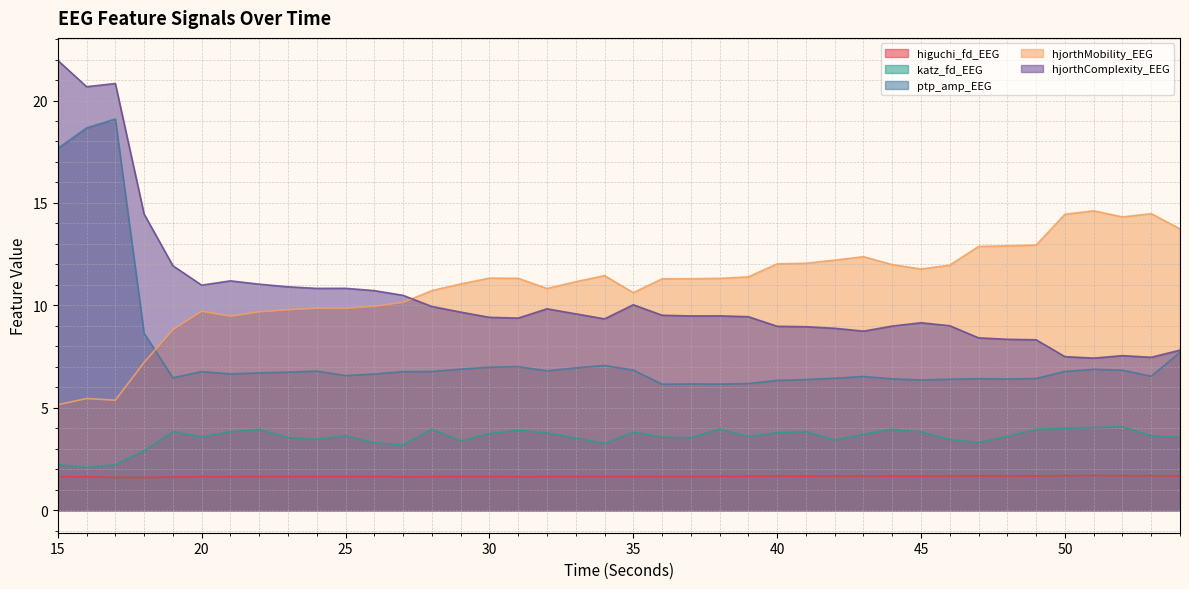

Does the chart display data point markers on the line(s)?

No